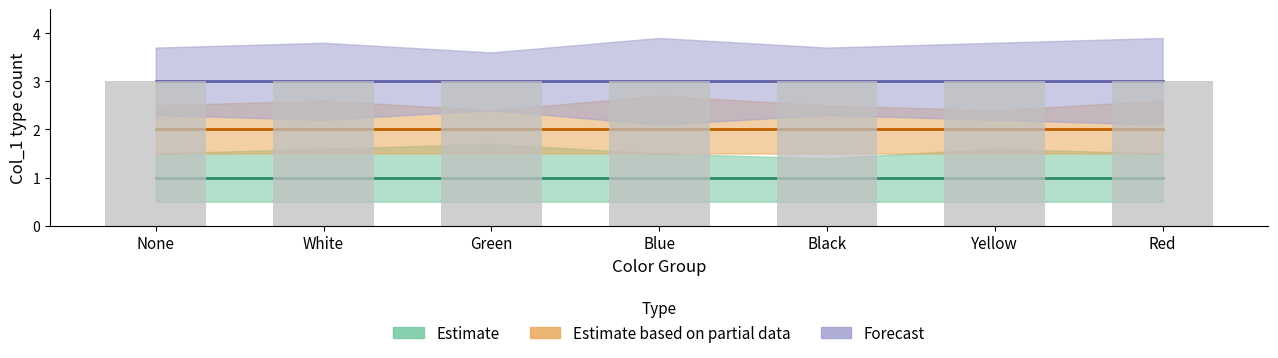

What is the greatest value displayed?

3